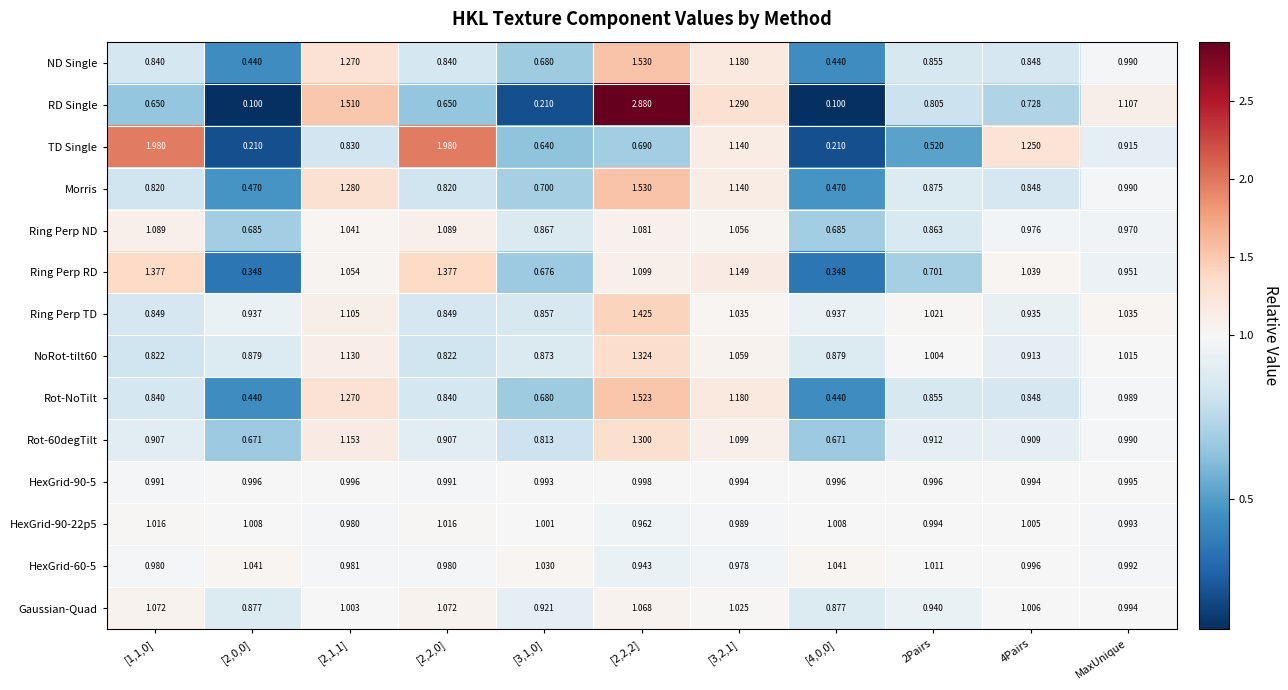

Which series has the largest total across all categories?

Ring Perp TD